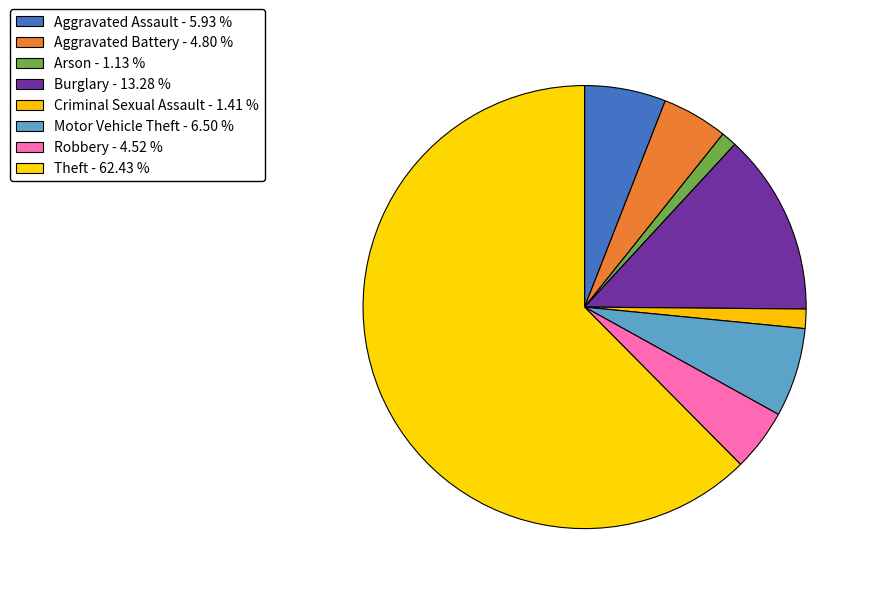

Count the number of slices in the pie.

8